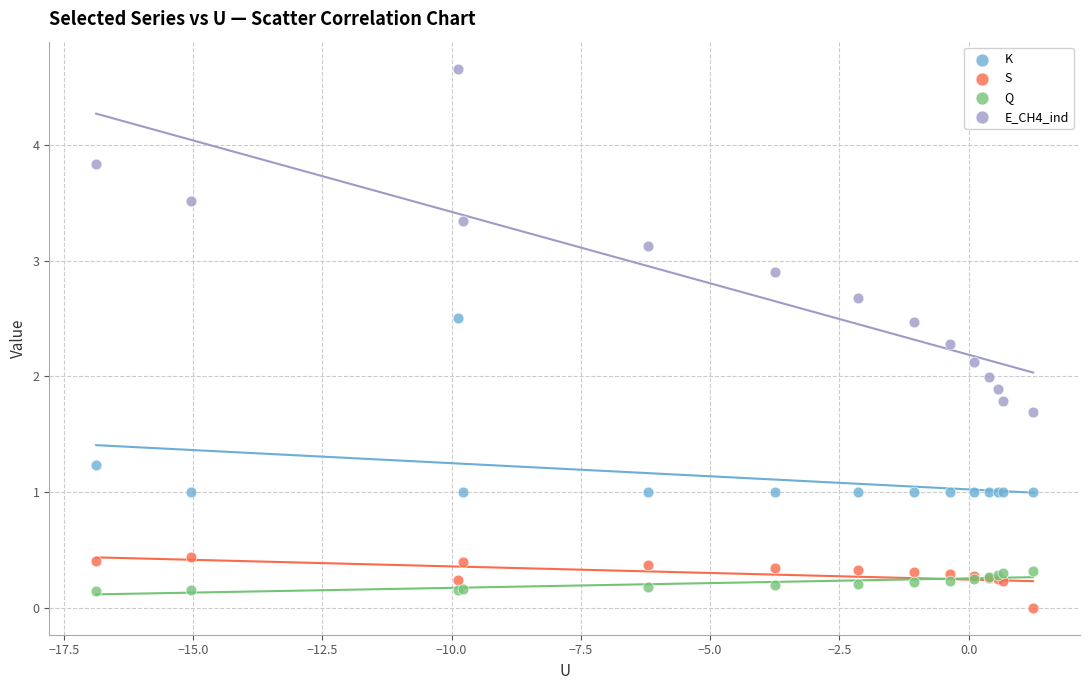

Which series has the widest spread of Y values?

E_CH4_ind